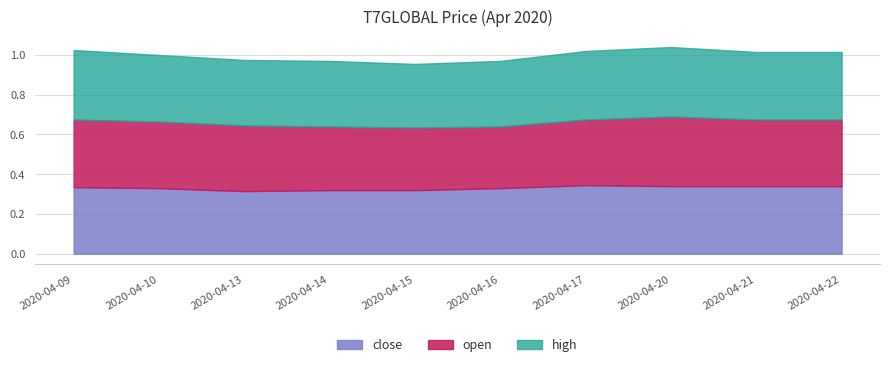

At how many categories does at least one series exceed 0?

10